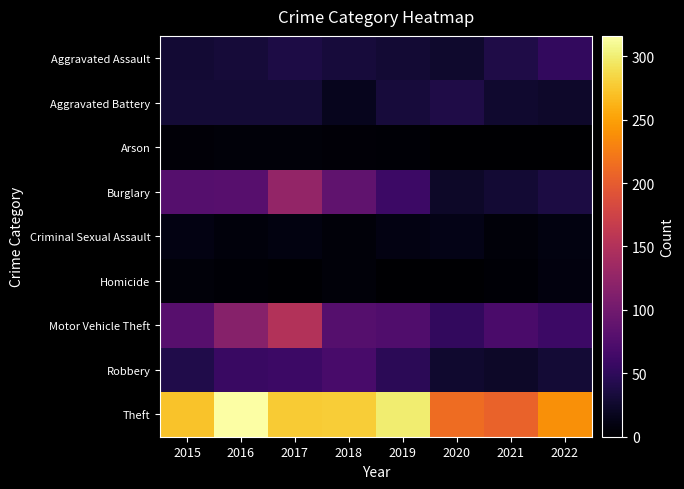

List the series in order of their peak value, lowest first.

Arson, Homicide, Criminal Sexual Assault, Aggravated Battery, Aggravated Assault, Robbery, Burglary, Motor Vehicle Theft, Theft